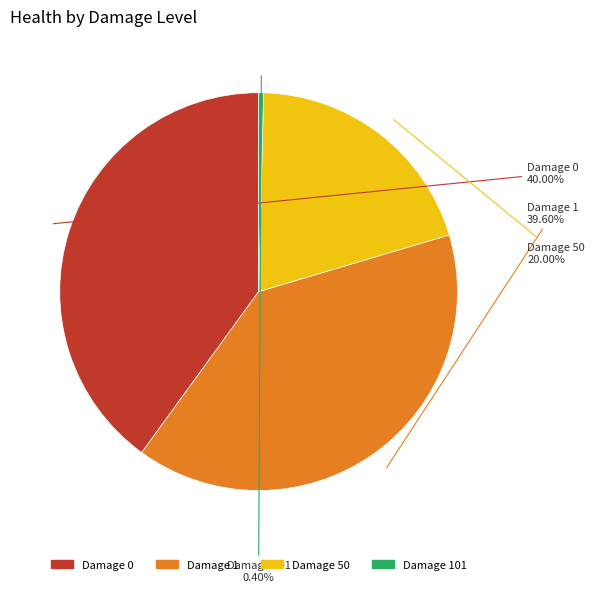

Does any single category account for the majority?

No